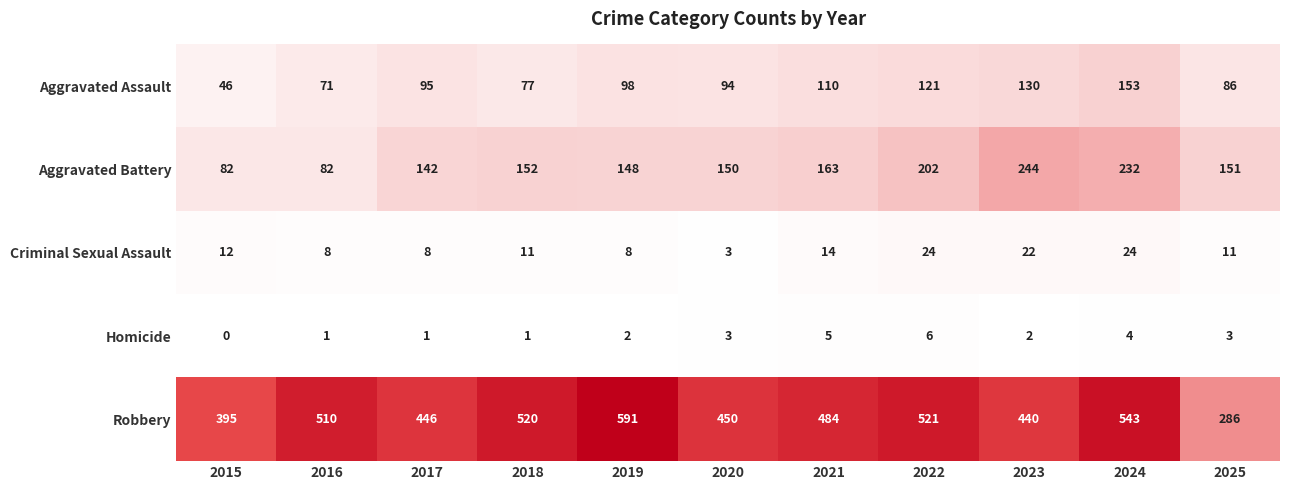

Which series has the widest spread of values?

Robbery